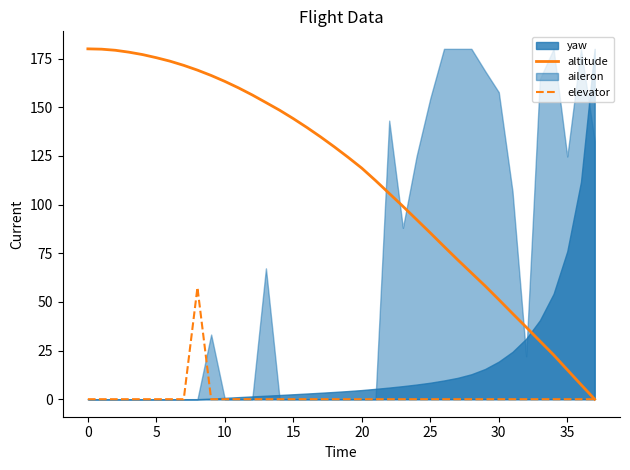

What is the highest value of the elevator series?

57.4